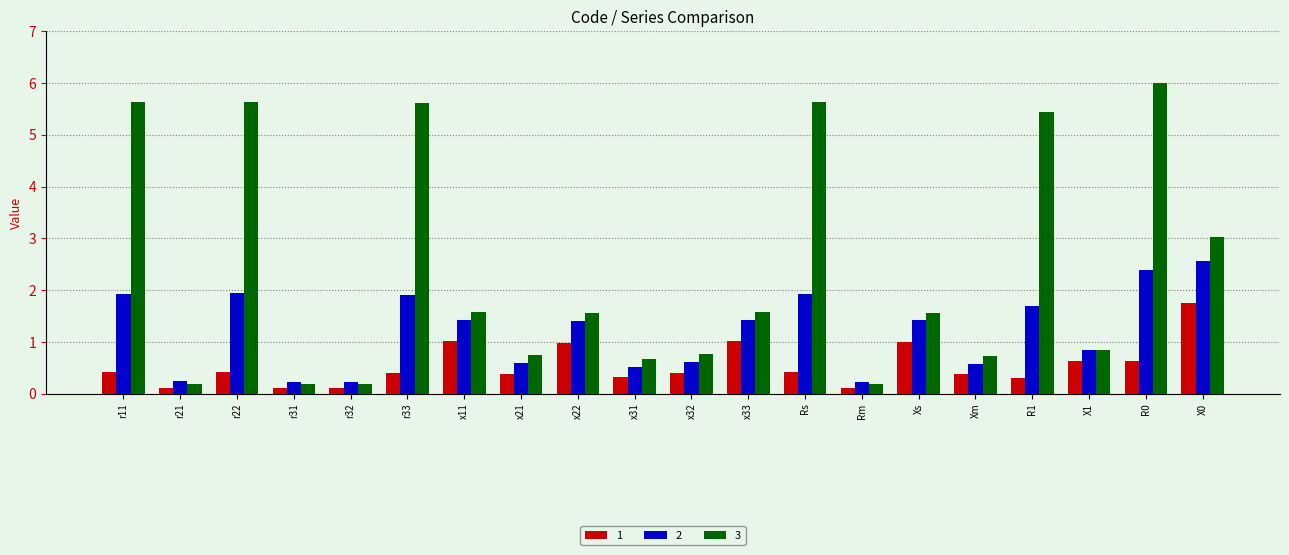

What are all the series names shown in the legend?

1, 2, 3